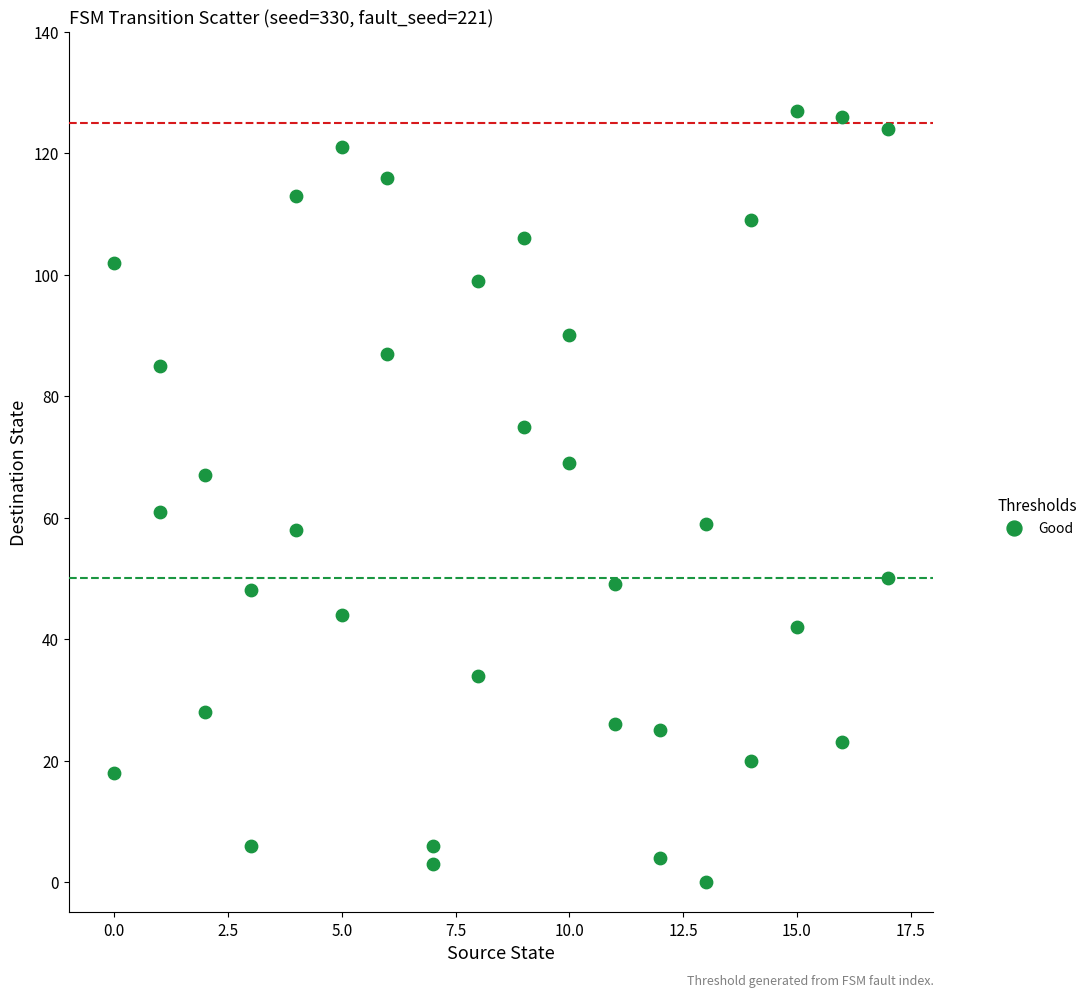

What is the range of Y values (max minus min)?

127